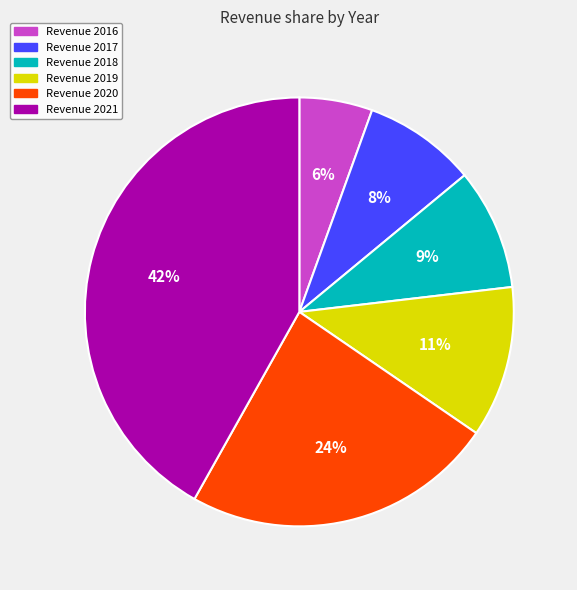

Does any single category account for the majority?

No